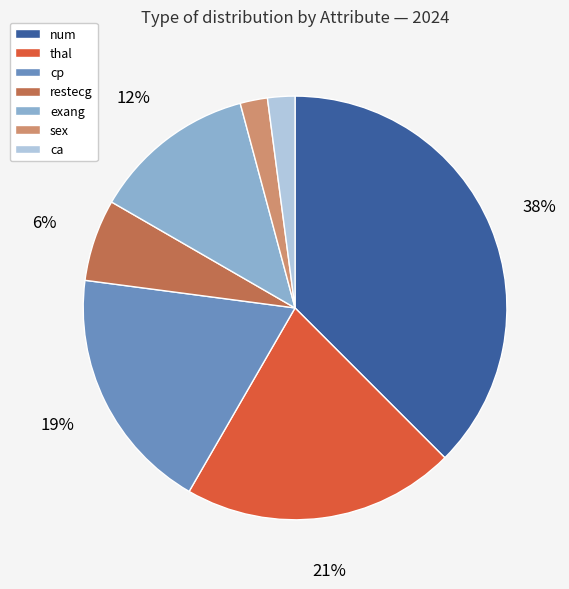

Is there a majority slice in this chart?

No